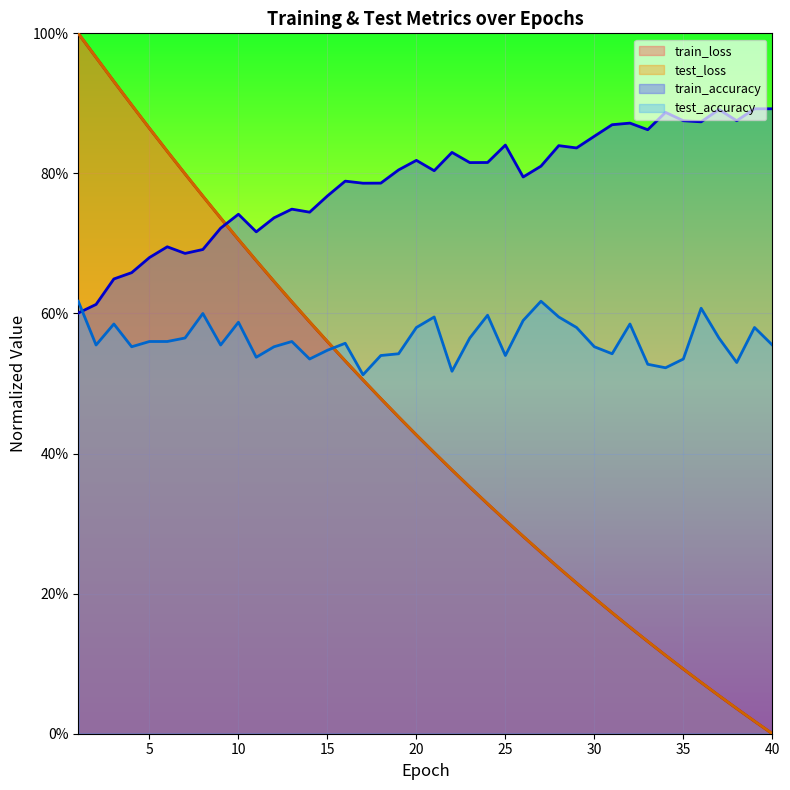

What is the spread (max minus min) of values at 30?

0.7